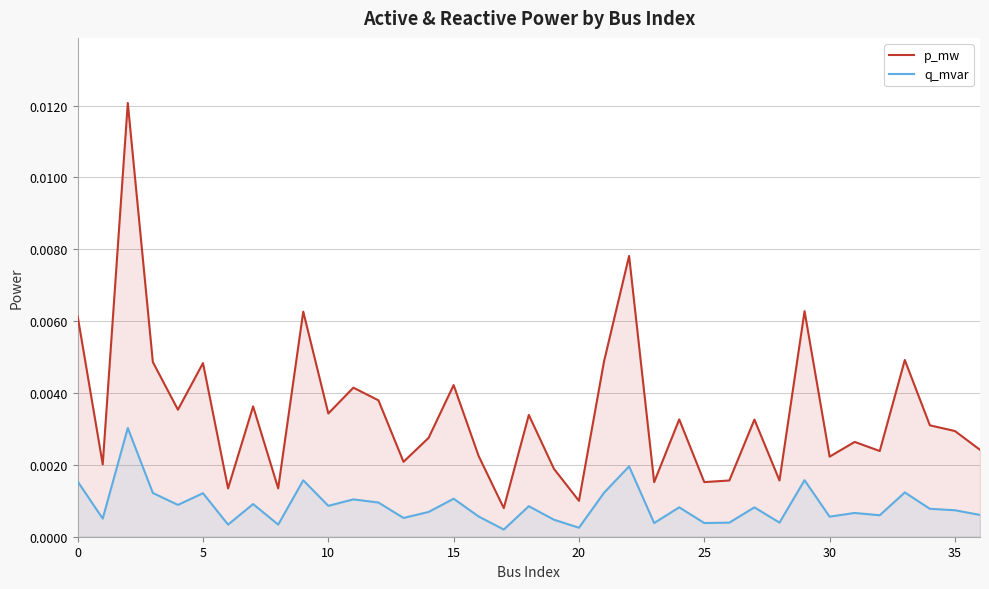

Rank the series at 9 from lowest to highest value.

q_mvar, p_mw